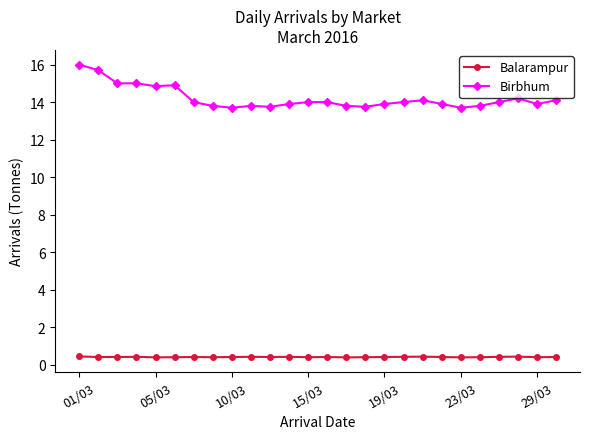

What is the value of the Birbhum point at the 6th from the left?

14.9